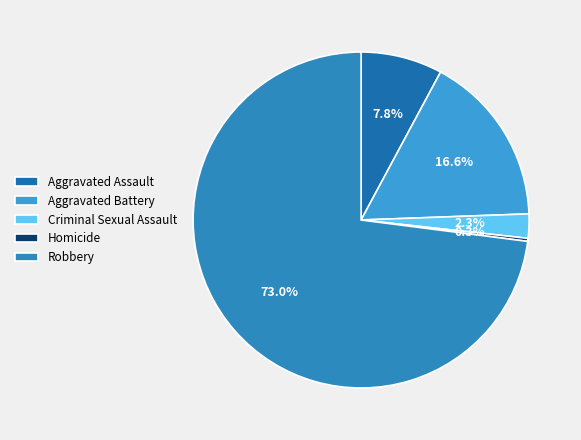

What percentage is NOT represented by Aggravated Battery?

83.4%